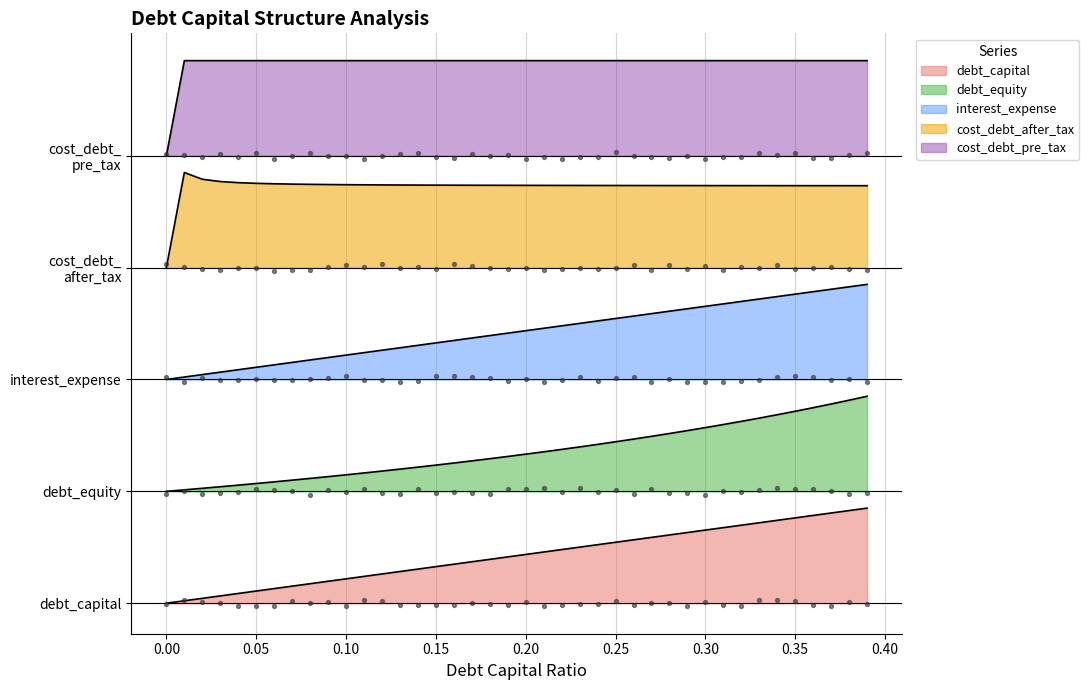

Is the value of debt at 0.3 greater than the value of cost_debt_pre_tax at 0.16?

No